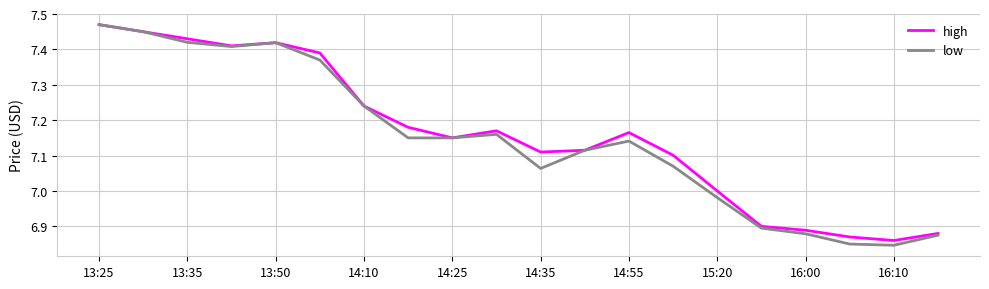

Which series has the largest range (max minus min)?

low